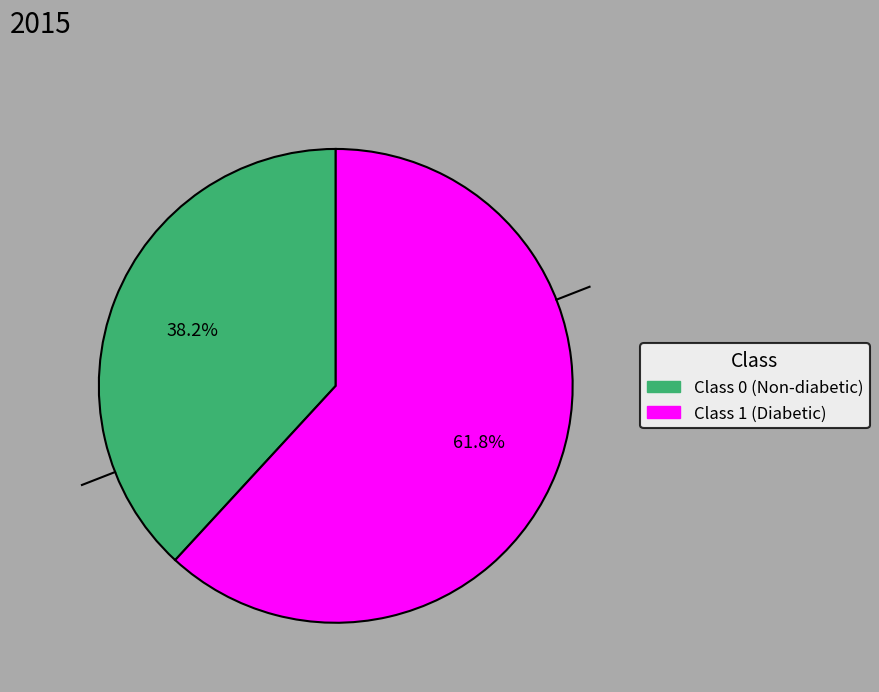

Is there a majority slice in this chart?

Yes